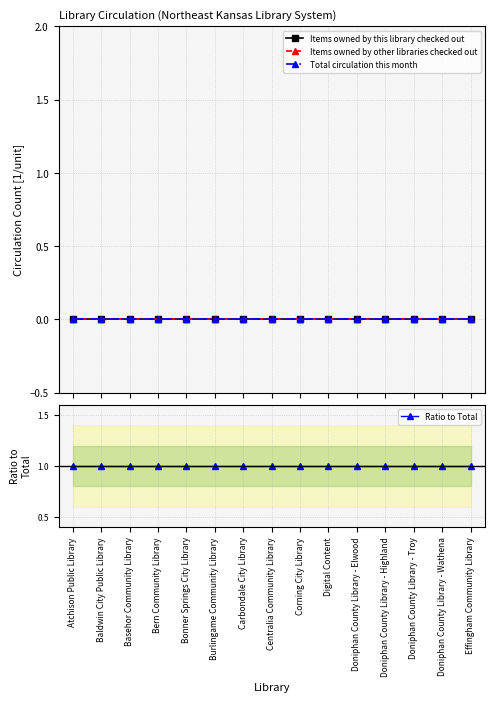

Which series has the largest total across all categories?

Ratio to Total